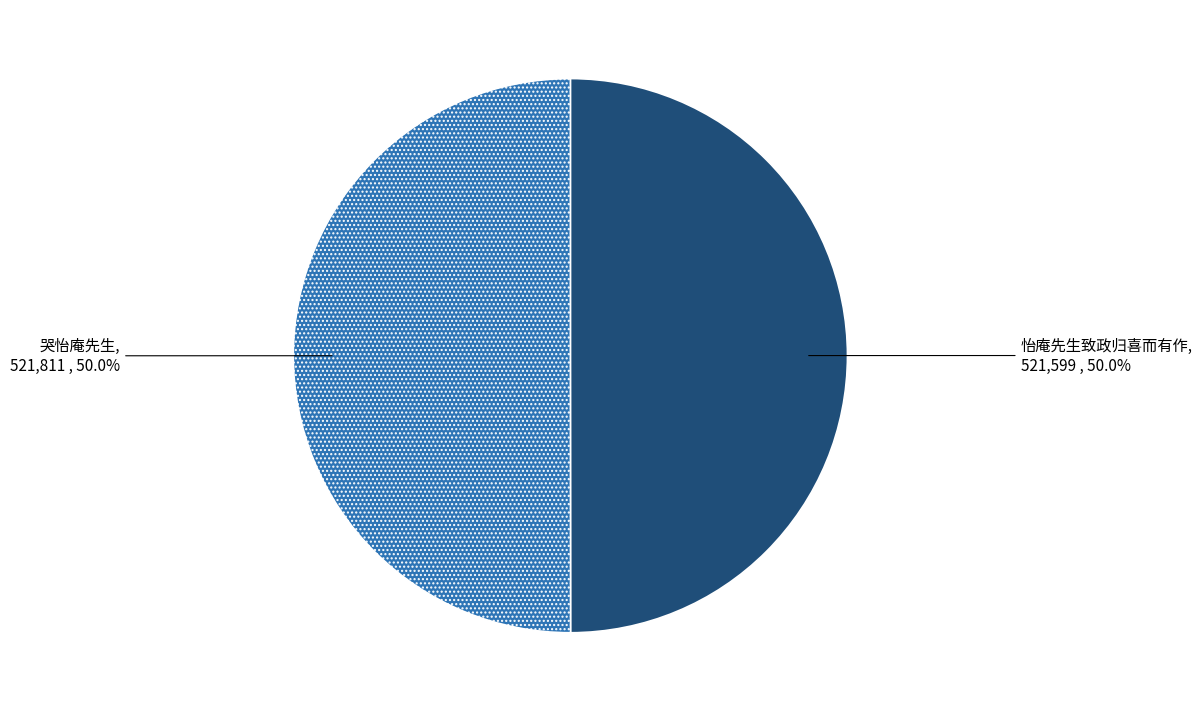

True or false: 哭怡庵先生 accounts for 56% of the total.

False